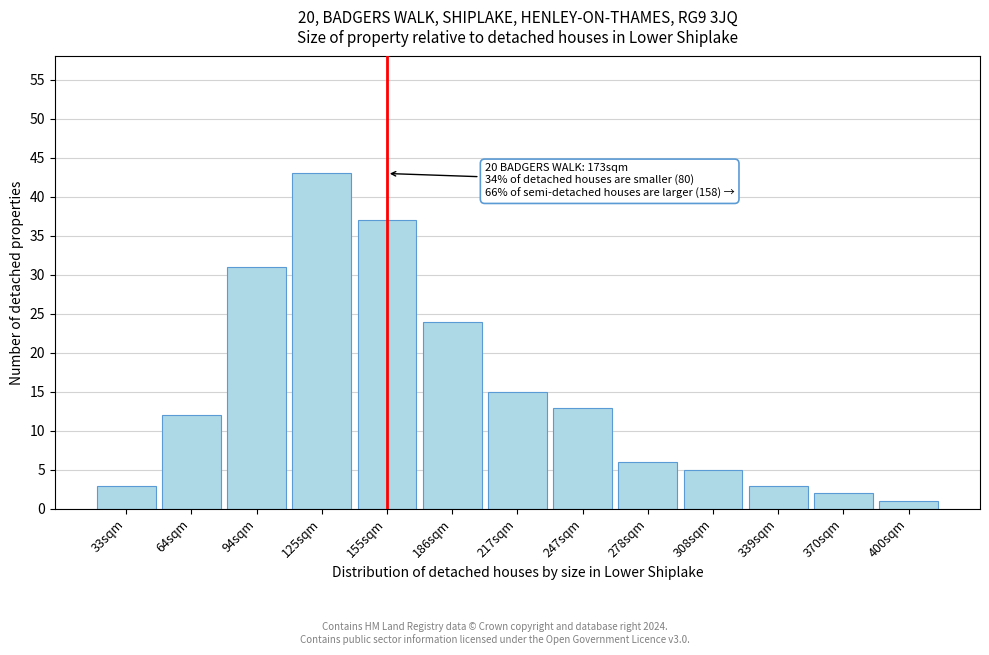

Reading right to left, what are all the values shown in this chart?

1	2	3	5	6	13	15	24	37	43	31	12	3